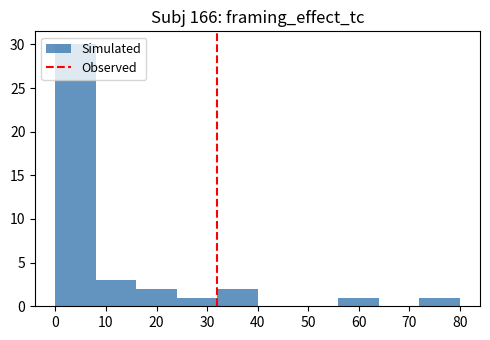

Reading left to right, transcribe this chart: for each bar, give the range it covers on the x-axis and its height. The values are not printed on the chart, so give them approximately, as read against the axis.

0 to 8: 30
8 to 16: 3
16 to 24: 2
24 to 32: 1
32 to 40: 2
40 to 48: 0
48 to 56: 0
56 to 64: 1
64 to 72: 0
72 to 80: 1